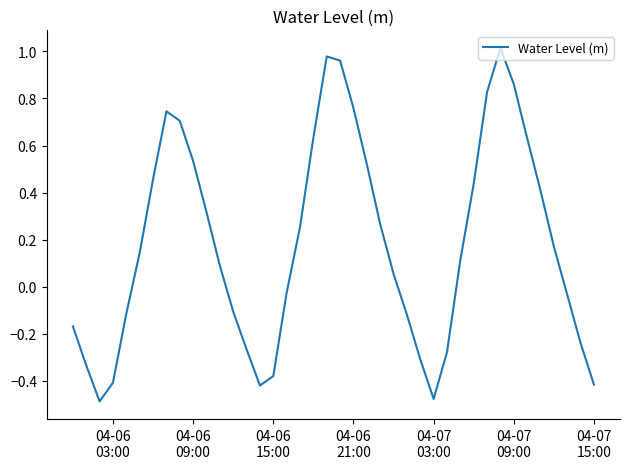

What is the difference between the maximum and minimum values?

1.5